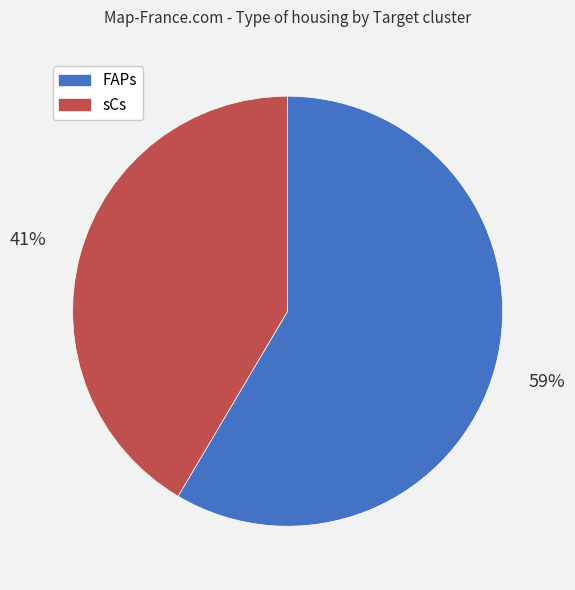

How many segments does this pie chart have?

2